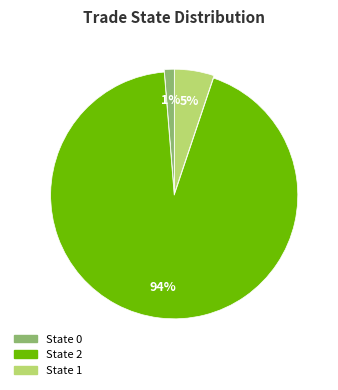

Is there any slice that represents more than half of the pie?

Yes